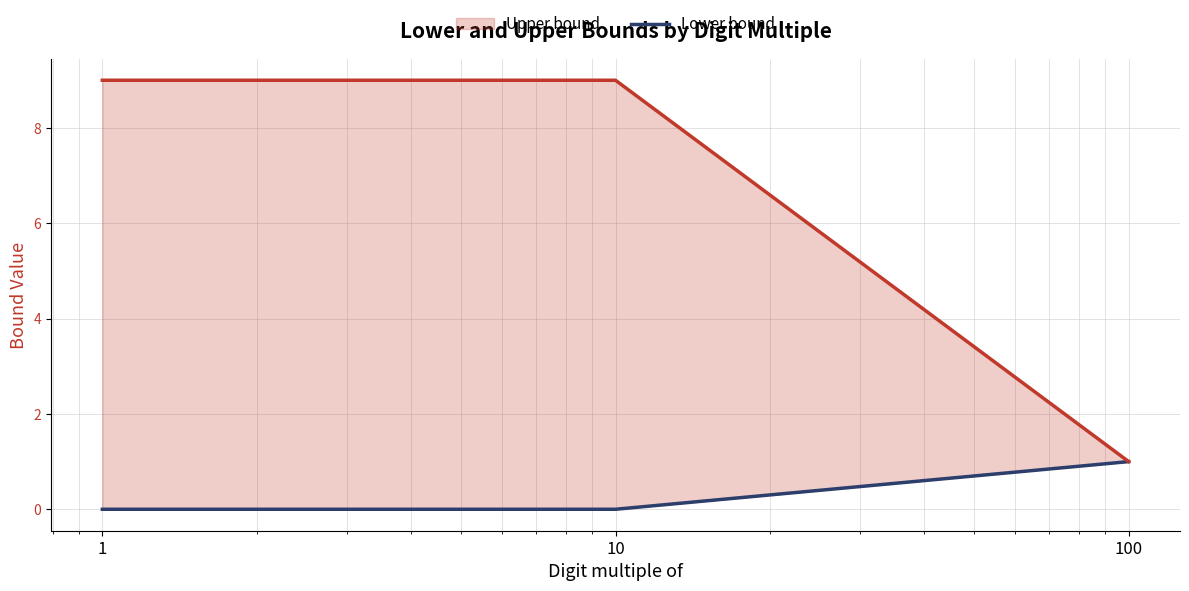

Which series has the largest total across all categories?

Upper bound